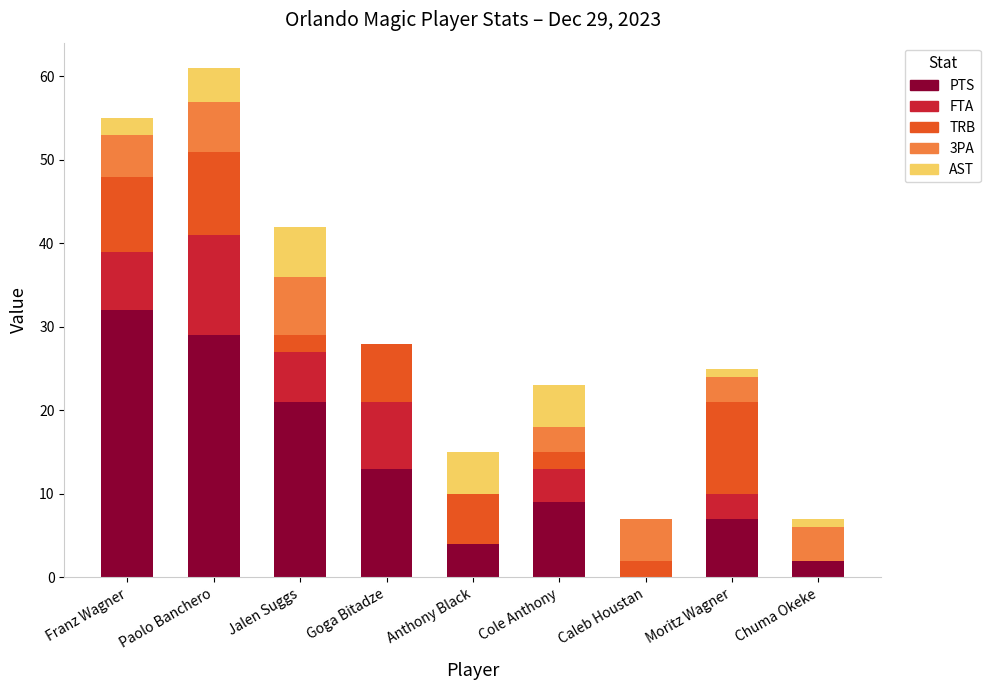

At which category is the sum across all series the highest?

Paolo Banchero